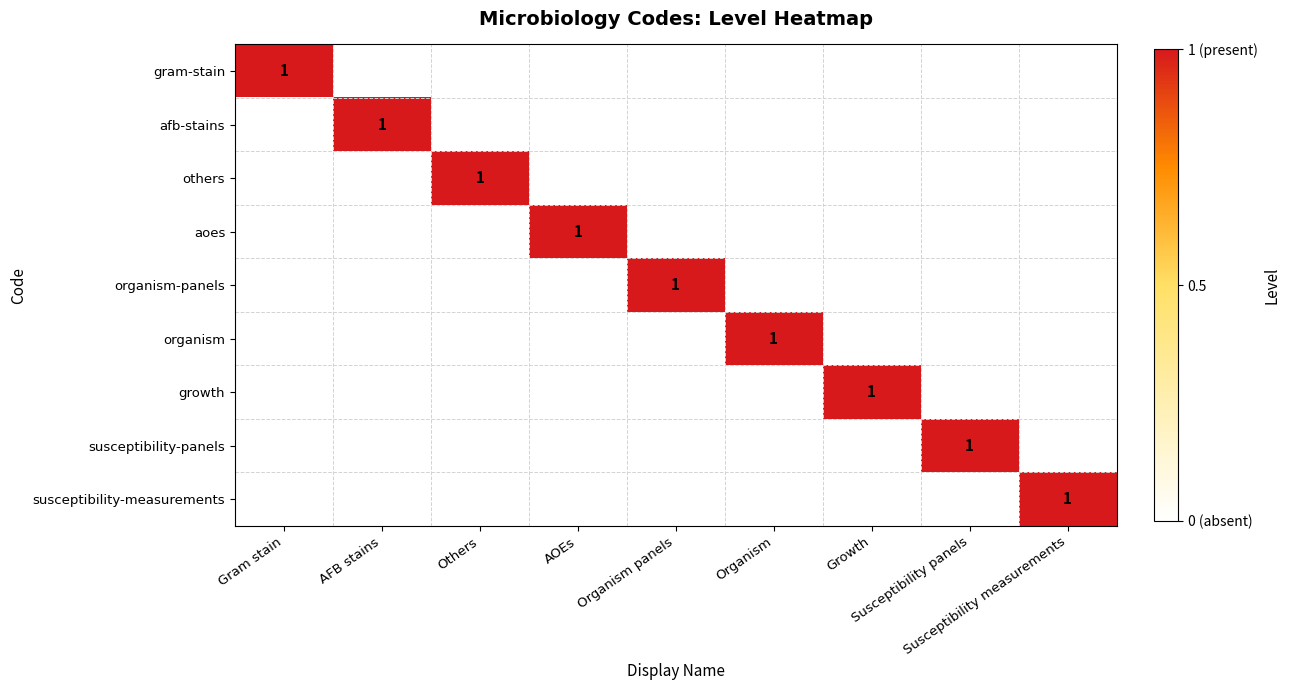

At how many categories does at least one series exceed 0?

9